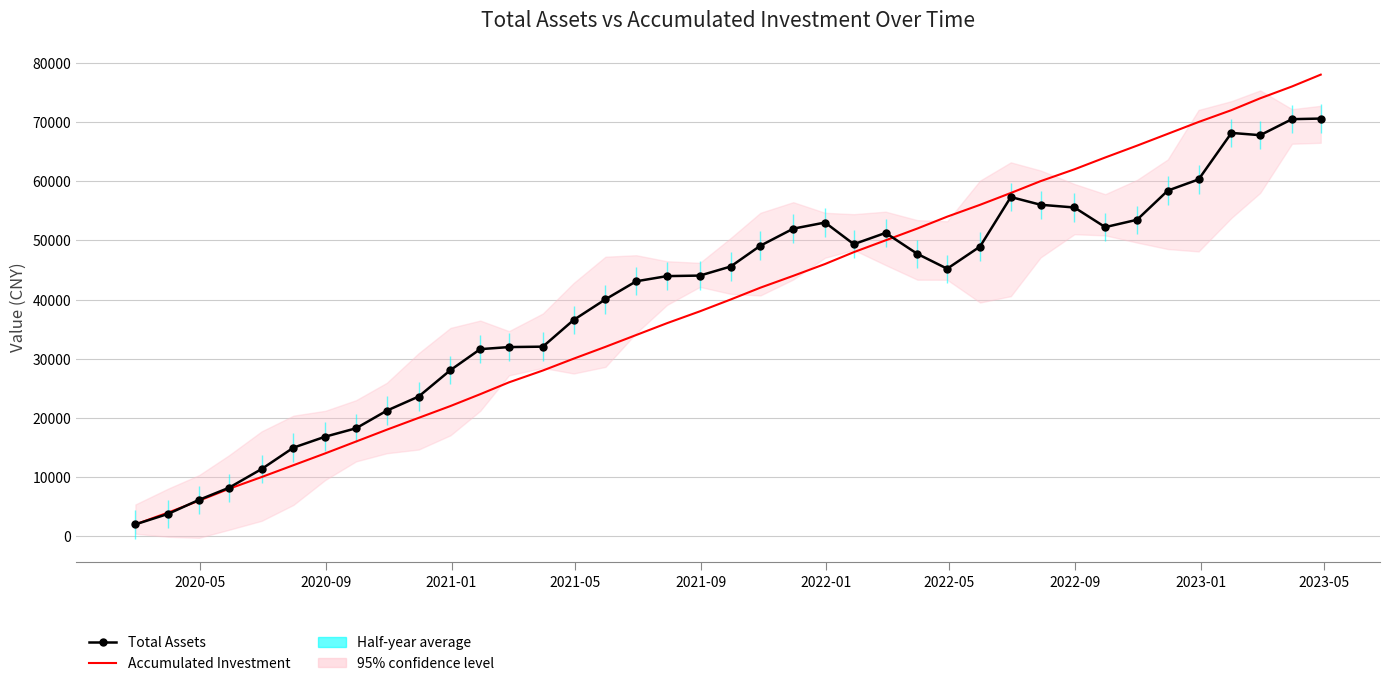

What is the difference between the maximum and minimum values in the Accumulated Investment series?

76000.0